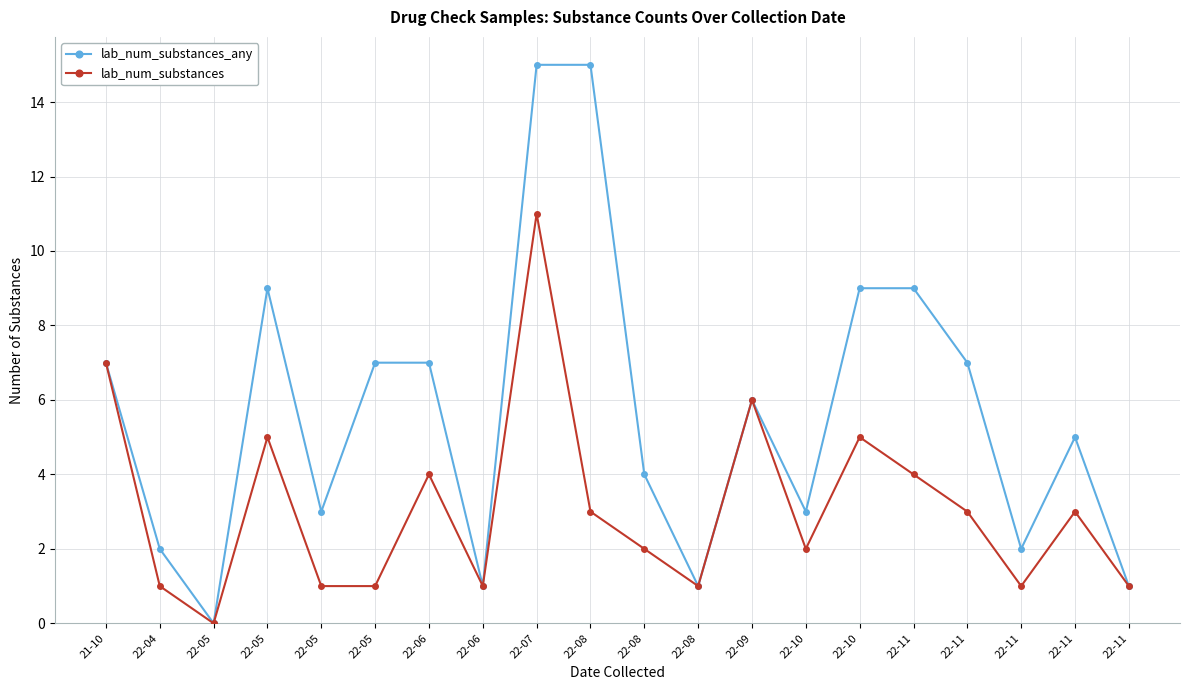

How many data points in lab_num_substances are less than 3?

10